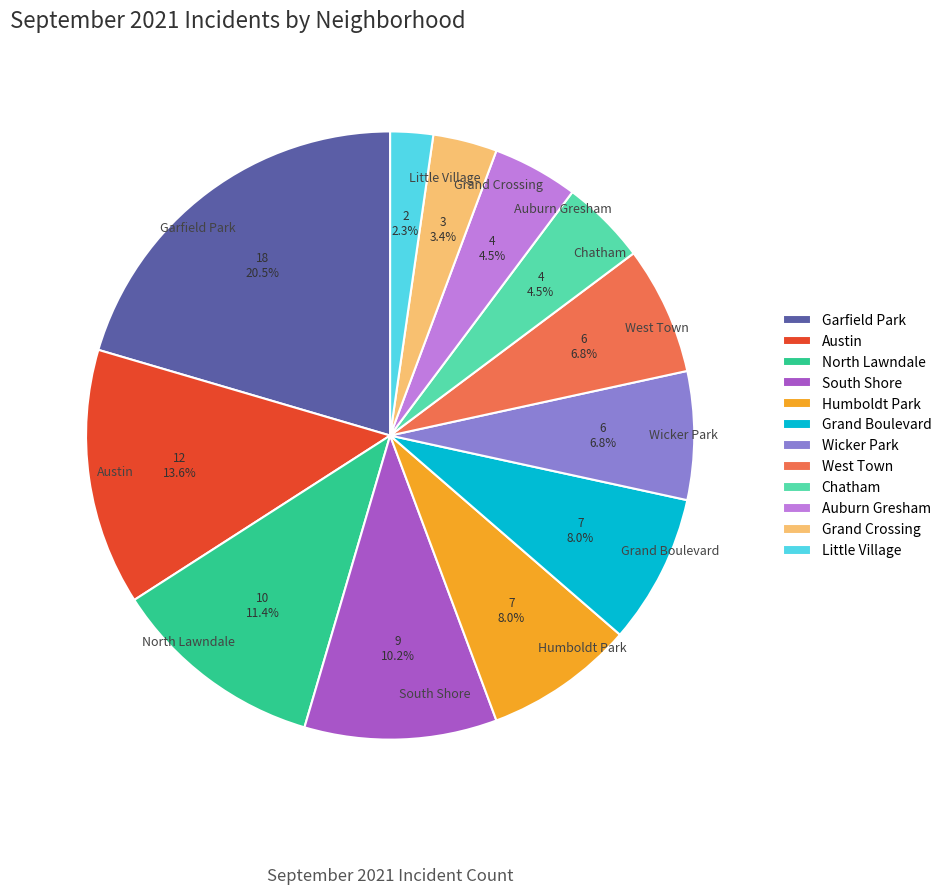

Which has a higher value, Austin or Wicker Park?

Austin